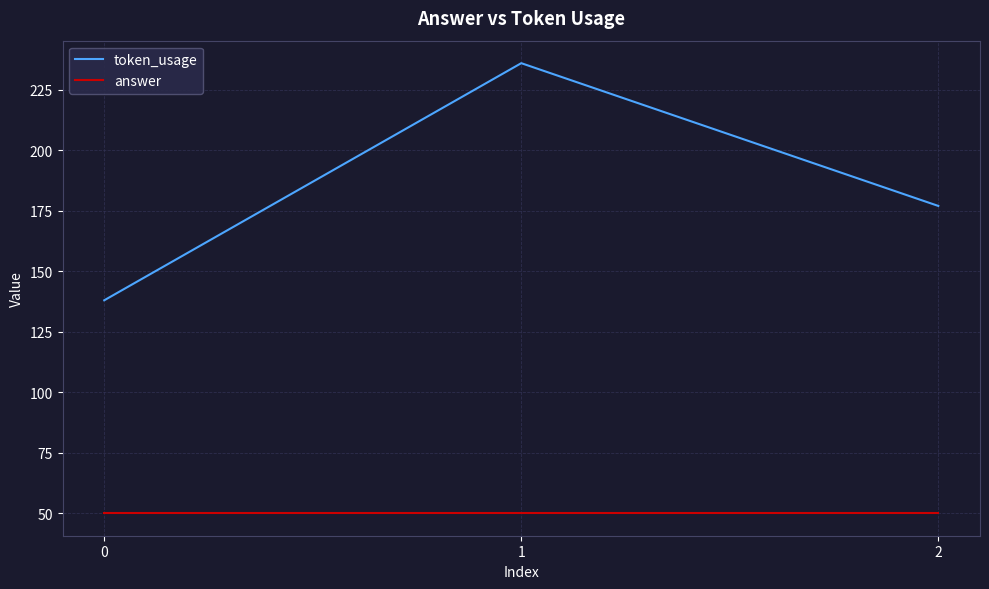

Count the number of data series in this chart.

2